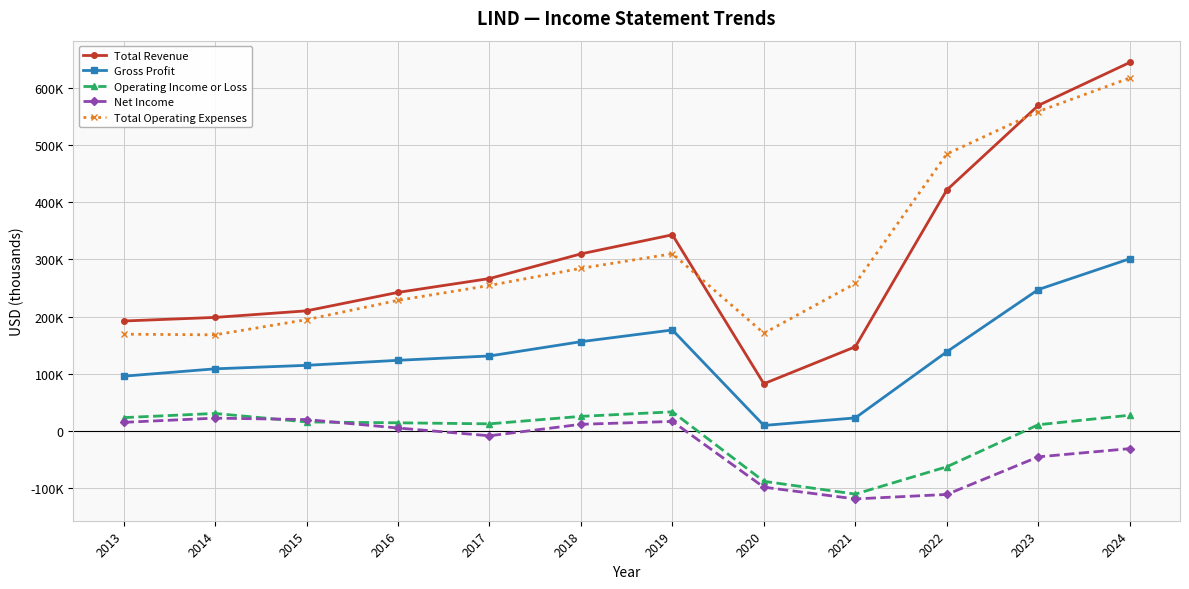

True or false: Net Income has more than 0 points higher than both neighbors.

True